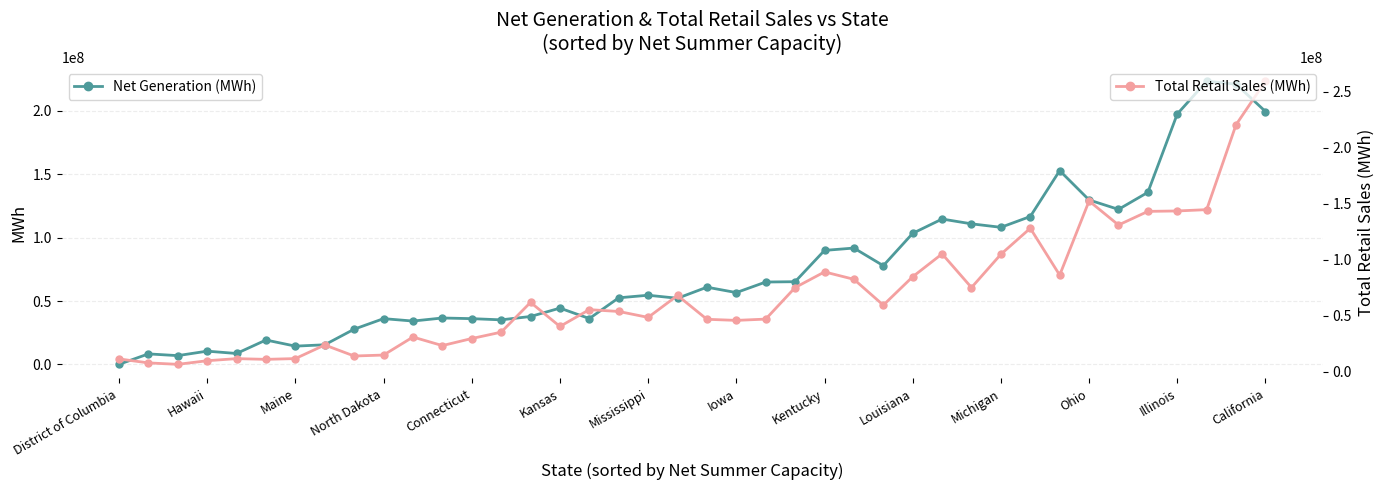

What is the highest value of the Net Generation (MWh) series?

223419715